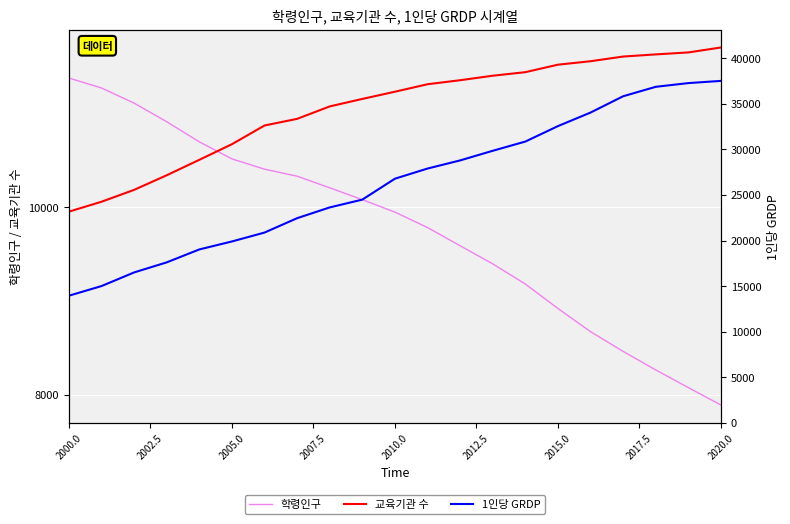

Count the number of categories in the chart.

21